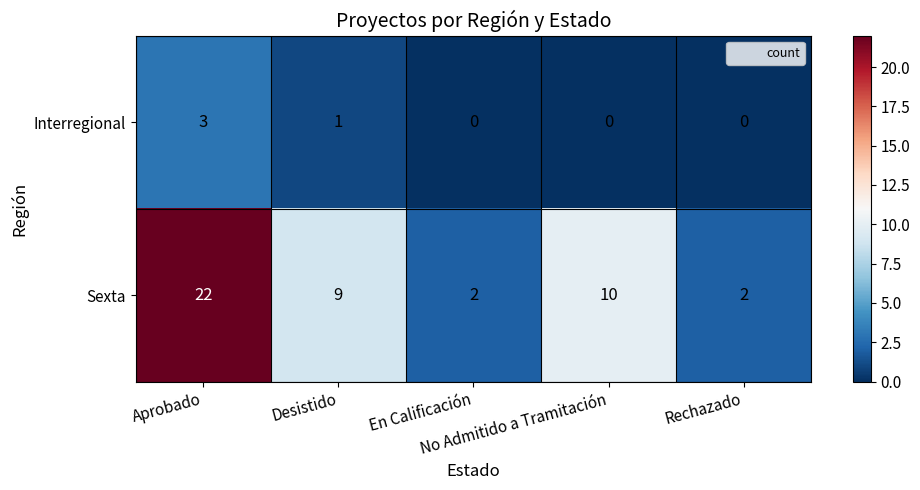

How many series are shown in this chart?

2